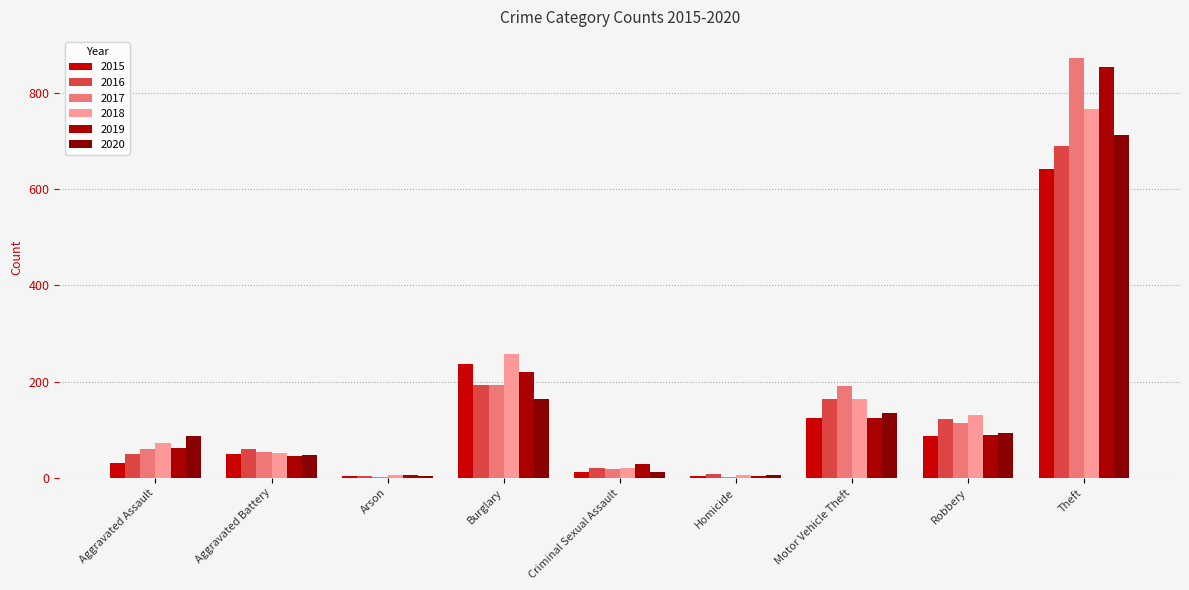

Are the bars horizontal?

No